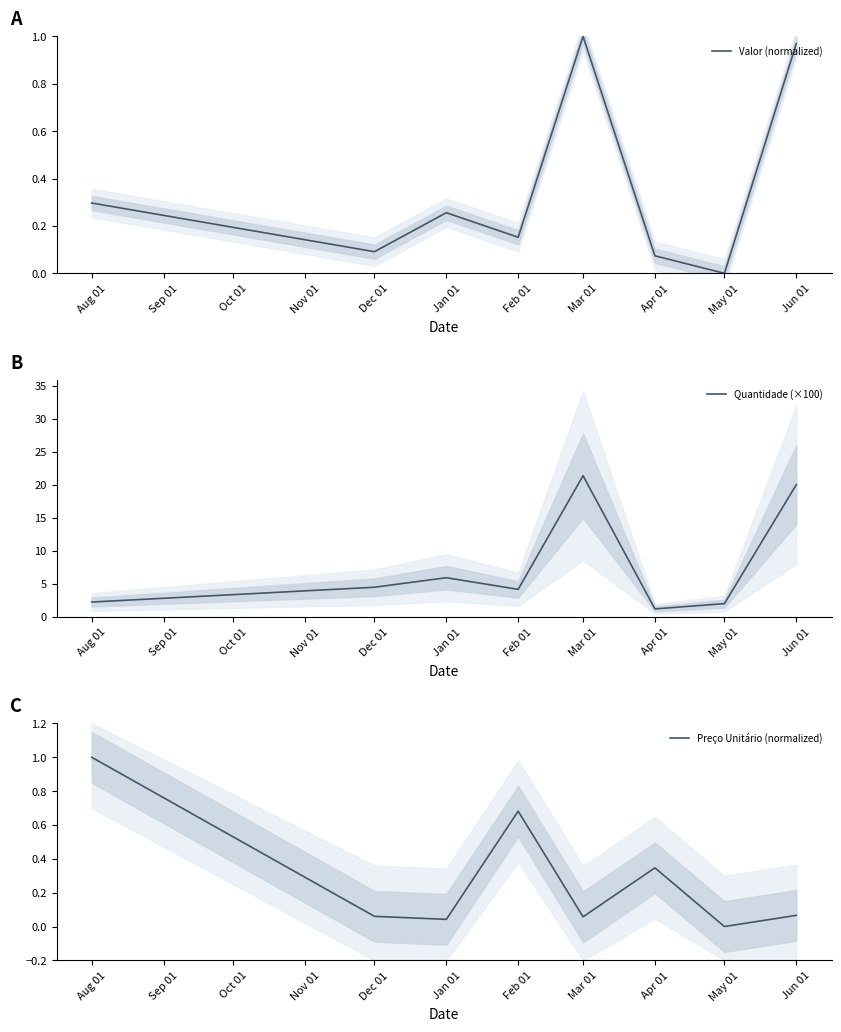

How many interior local peaks does the Quantidade (×100) series have?

2